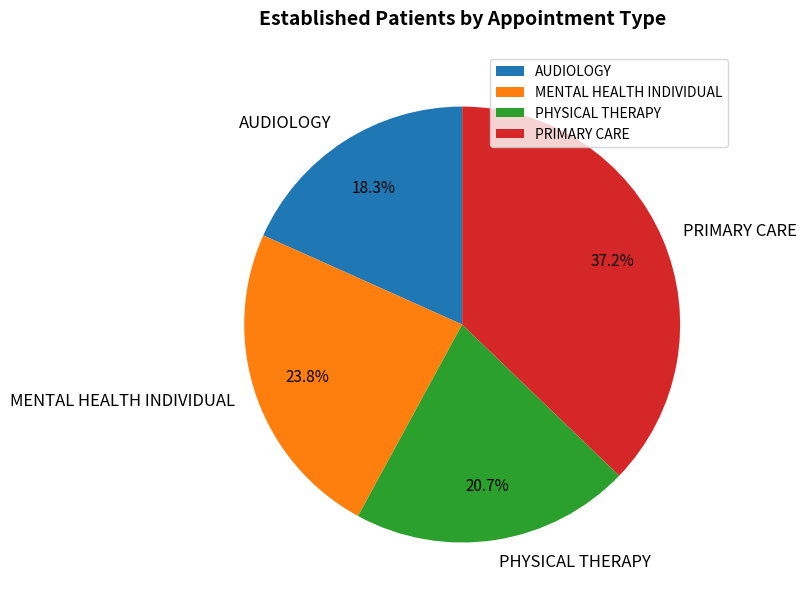

What portion of the pie excludes PHYSICAL THERAPY?

79.3%